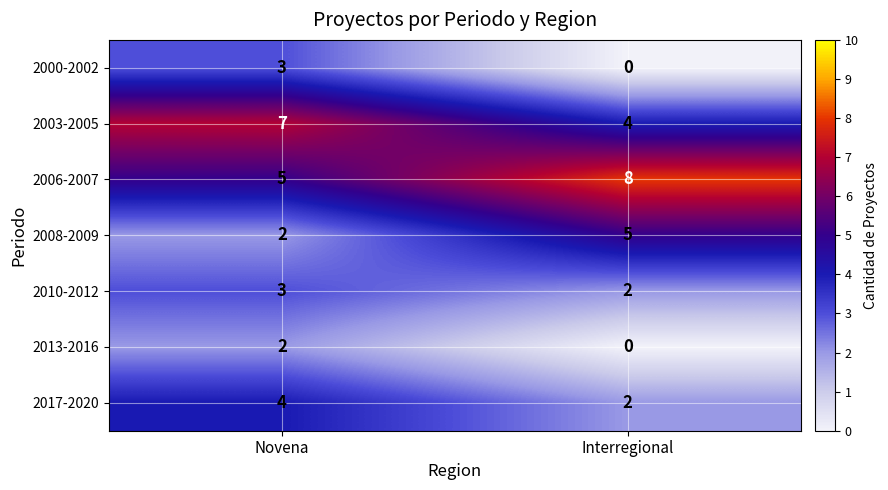

Reading left to right, transcribe all the data shown in this chart.

2000-2002: 3	0
2003-2005: 7	4
2006-2007: 5	8
2008-2009: 2	5
2010-2012: 3	2
2013-2016: 2	0
2017-2020: 4	2